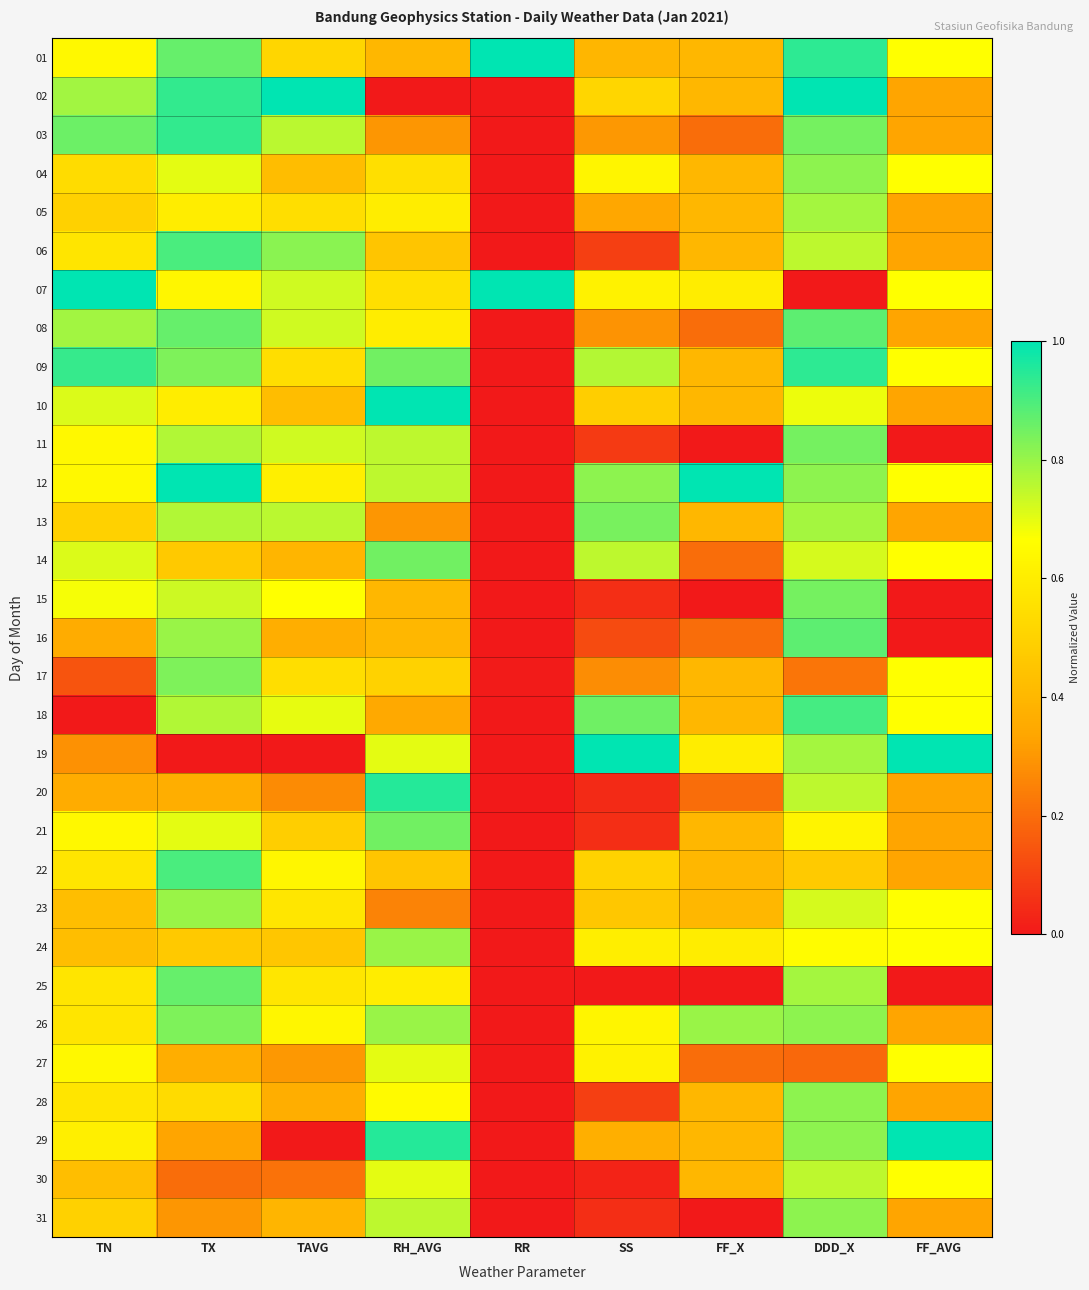

Reading left to right, extract all data points from this chart.

01: TN=0.6	TX=0.9	TAVG=0.5	RH_AVG=0.4	RR=1.0	SS=0.4	FF_X=0.4	DDD_X=0.9	FF_AVG=0.7
02: TN=0.8	TX=0.9	TAVG=1.0	RH_AVG=0.0	RR=0.0	SS=0.5	FF_X=0.4	DDD_X=1.0	FF_AVG=0.3
03: TN=0.9	TX=0.9	TAVG=0.8	RH_AVG=0.3	RR=0.0	SS=0.3	FF_X=0.2	DDD_X=0.8	FF_AVG=0.3
04: TN=0.5	TX=0.7	TAVG=0.4	RH_AVG=0.6	RR=0.0	SS=0.6	FF_X=0.4	DDD_X=0.8	FF_AVG=0.7
05: TN=0.5	TX=0.6	TAVG=0.5	RH_AVG=0.6	RR=0.0	SS=0.3	FF_X=0.4	DDD_X=0.8	FF_AVG=0.3
06: TN=0.6	TX=0.9	TAVG=0.8	RH_AVG=0.5	RR=0.0	SS=0.1	FF_X=0.4	DDD_X=0.8	FF_AVG=0.3
07: TN=1.0	TX=0.6	TAVG=0.7	RH_AVG=0.6	RR=1.0	SS=0.6	FF_X=0.6	DDD_X=0.0	FF_AVG=0.7
08: TN=0.8	TX=0.9	TAVG=0.7	RH_AVG=0.6	RR=0.0	SS=0.3	FF_X=0.2	DDD_X=0.9	FF_AVG=0.3
09: TN=0.9	TX=0.8	TAVG=0.5	RH_AVG=0.8	RR=0.0	SS=0.8	FF_X=0.4	DDD_X=0.9	FF_AVG=0.7
10: TN=0.7	TX=0.6	TAVG=0.4	RH_AVG=1.0	RR=0.0	SS=0.5	FF_X=0.4	DDD_X=0.7	FF_AVG=0.3
11: TN=0.6	TX=0.8	TAVG=0.7	RH_AVG=0.8	RR=0.0	SS=0.1	FF_X=0.0	DDD_X=0.8	FF_AVG=0.0
12: TN=0.6	TX=1.0	TAVG=0.6	RH_AVG=0.8	RR=0.0	SS=0.8	FF_X=1.0	DDD_X=0.8	FF_AVG=0.7
13: TN=0.5	TX=0.8	TAVG=0.8	RH_AVG=0.3	RR=0.0	SS=0.8	FF_X=0.4	DDD_X=0.8	FF_AVG=0.3
14: TN=0.7	TX=0.5	TAVG=0.4	RH_AVG=0.8	RR=0.0	SS=0.8	FF_X=0.2	DDD_X=0.7	FF_AVG=0.7
15: TN=0.7	TX=0.7	TAVG=0.7	RH_AVG=0.4	RR=0.0	SS=0.1	FF_X=0.0	DDD_X=0.8	FF_AVG=0.0
16: TN=0.4	TX=0.8	TAVG=0.4	RH_AVG=0.4	RR=0.0	SS=0.1	FF_X=0.2	DDD_X=0.9	FF_AVG=0.0
17: TN=0.1	TX=0.8	TAVG=0.5	RH_AVG=0.5	RR=0.0	SS=0.3	FF_X=0.4	DDD_X=0.2	FF_AVG=0.7
18: TN=0.0	TX=0.8	TAVG=0.7	RH_AVG=0.3	RR=0.0	SS=0.9	FF_X=0.4	DDD_X=0.9	FF_AVG=0.7
19: TN=0.3	TX=0.0	TAVG=0.0	RH_AVG=0.7	RR=0.0	SS=1.0	FF_X=0.6	DDD_X=0.8	FF_AVG=1.0
20: TN=0.4	TX=0.4	TAVG=0.3	RH_AVG=0.9	RR=0.0	SS=0.0	FF_X=0.2	DDD_X=0.8	FF_AVG=0.3
21: TN=0.6	TX=0.7	TAVG=0.5	RH_AVG=0.8	RR=0.0	SS=0.1	FF_X=0.4	DDD_X=0.6	FF_AVG=0.3
22: TN=0.6	TX=0.9	TAVG=0.6	RH_AVG=0.5	RR=0.0	SS=0.5	FF_X=0.4	DDD_X=0.5	FF_AVG=0.3
23: TN=0.4	TX=0.8	TAVG=0.6	RH_AVG=0.2	RR=0.0	SS=0.5	FF_X=0.4	DDD_X=0.7	FF_AVG=0.7
24: TN=0.4	TX=0.5	TAVG=0.5	RH_AVG=0.8	RR=0.0	SS=0.6	FF_X=0.6	DDD_X=0.7	FF_AVG=0.7
25: TN=0.6	TX=0.9	TAVG=0.6	RH_AVG=0.6	RR=0.0	SS=0.0	FF_X=0.0	DDD_X=0.8	FF_AVG=0.0
26: TN=0.6	TX=0.8	TAVG=0.6	RH_AVG=0.8	RR=0.0	SS=0.6	FF_X=0.8	DDD_X=0.8	FF_AVG=0.3
27: TN=0.6	TX=0.4	TAVG=0.3	RH_AVG=0.7	RR=0.0	SS=0.6	FF_X=0.2	DDD_X=0.2	FF_AVG=0.7
28: TN=0.6	TX=0.5	TAVG=0.4	RH_AVG=0.7	RR=0.0	SS=0.1	FF_X=0.4	DDD_X=0.8	FF_AVG=0.3
29: TN=0.6	TX=0.3	TAVG=0.0	RH_AVG=0.9	RR=0.0	SS=0.4	FF_X=0.4	DDD_X=0.8	FF_AVG=1.0
30: TN=0.4	TX=0.2	TAVG=0.2	RH_AVG=0.7	RR=0.0	SS=0.0	FF_X=0.4	DDD_X=0.8	FF_AVG=0.7
31: TN=0.5	TX=0.3	TAVG=0.4	RH_AVG=0.8	RR=0.0	SS=0.1	FF_X=0.0	DDD_X=0.8	FF_AVG=0.3